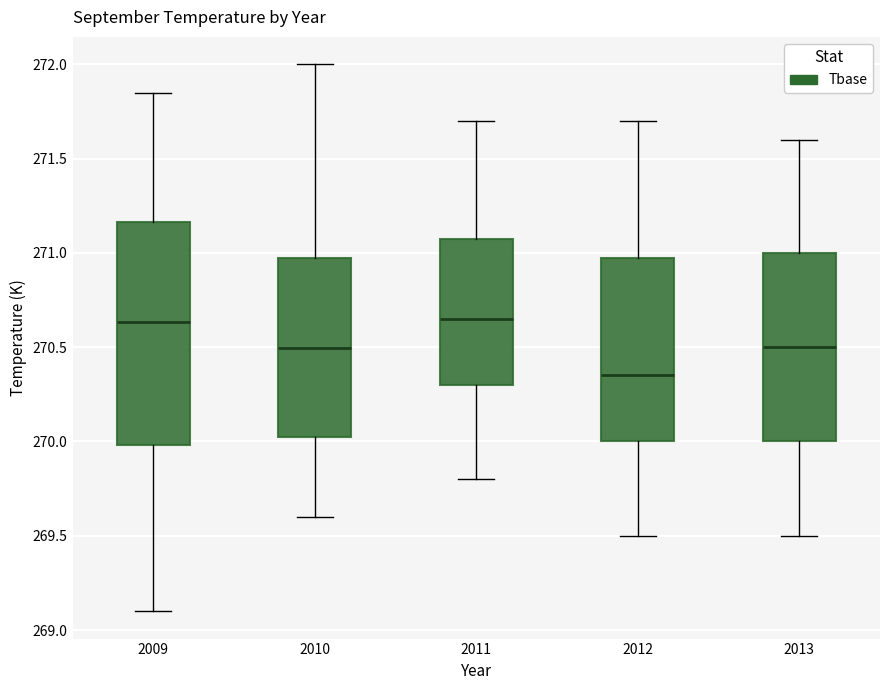

Where is the lower edge of the box at x = 2013 on the y-axis? The values are not printed on the chart, so give them approximately, as read against the axis.

270.00